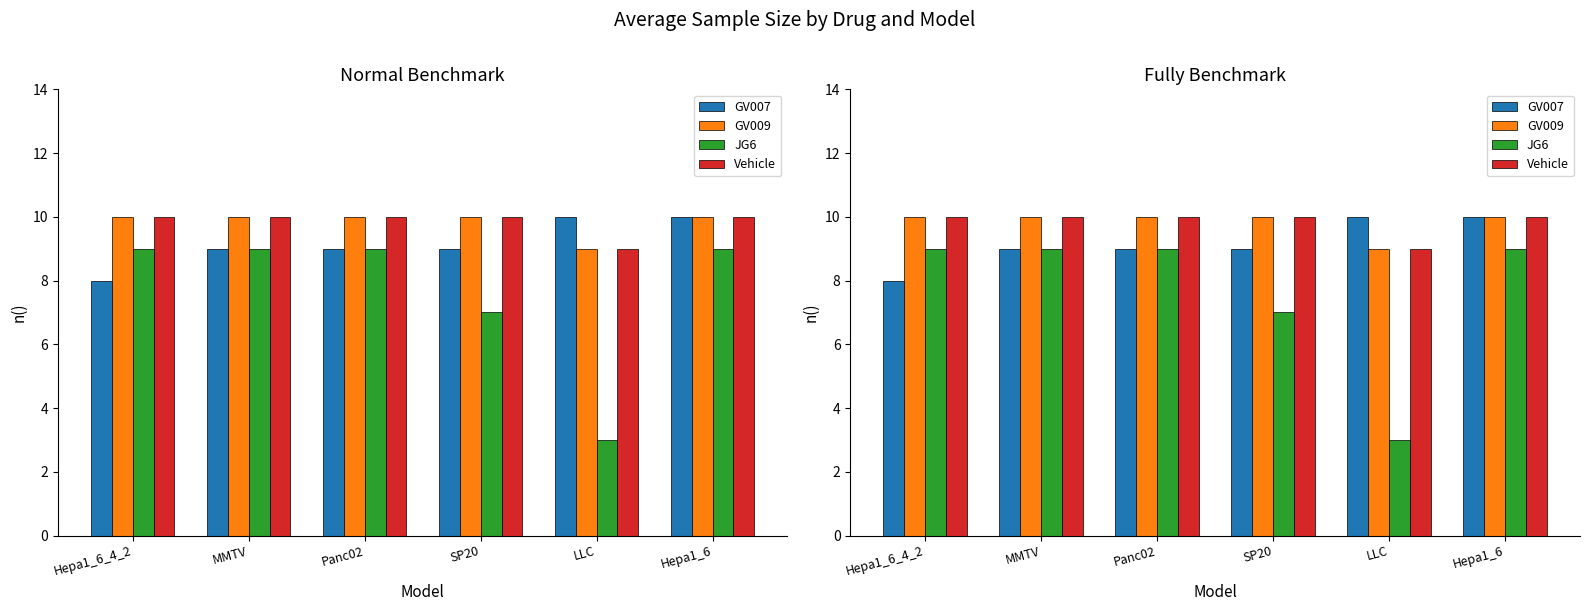

At which label does GV009 reach its peak?

Hepa1_6_4_2